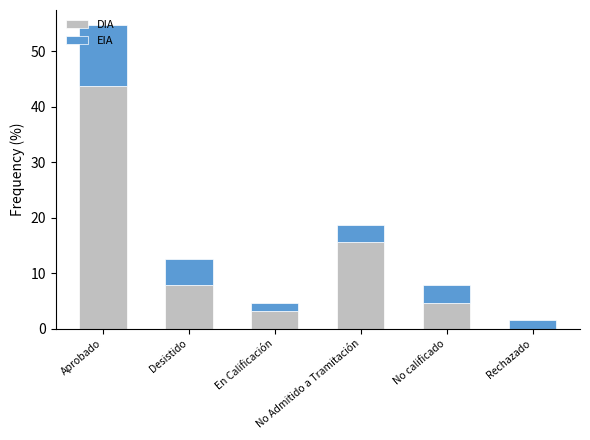

What is the maximum value for DIA?

43.8